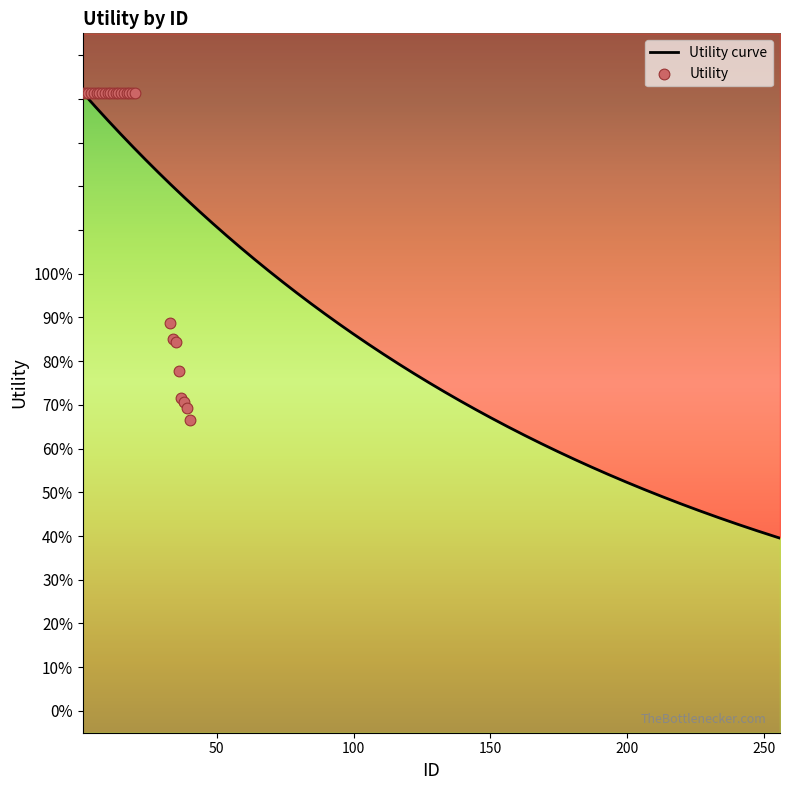

What is the change in value from 20 to 33?

-0.5